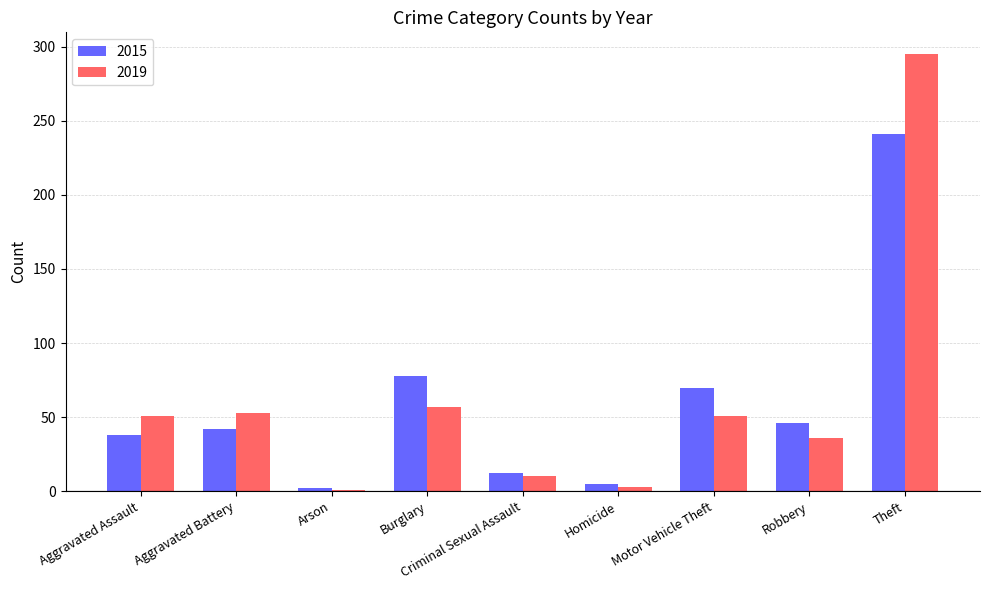

How many distinct data groups are displayed?

2